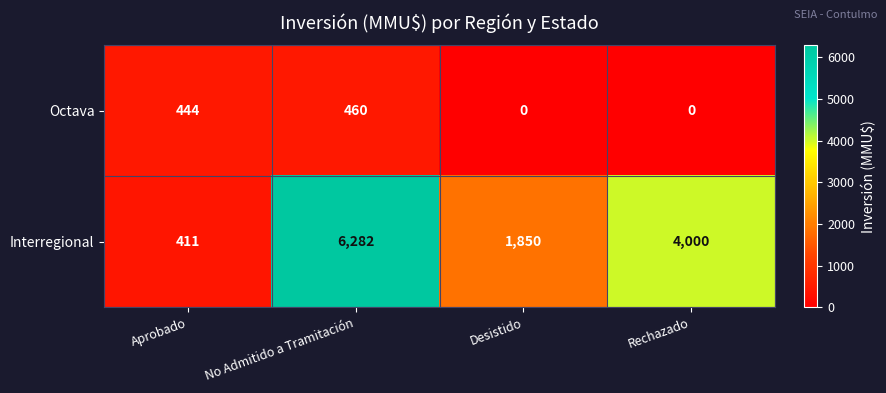

What is the spread (max minus min) of values at Rechazado?

4000